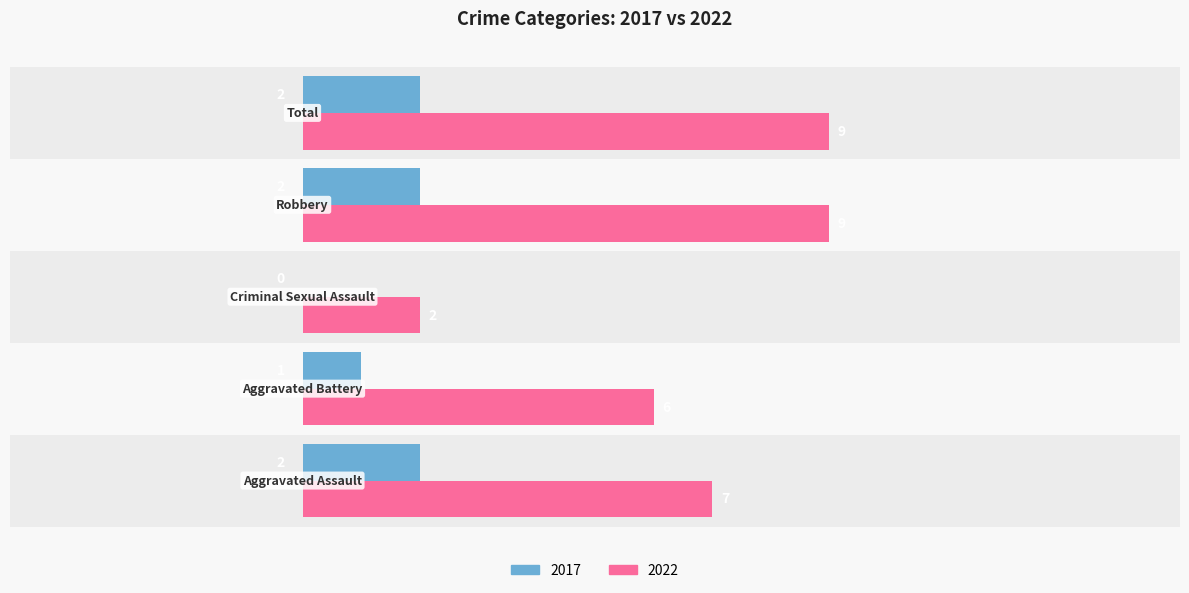

What is the sum of the Right (crimes) values at Robbery and Aggravated Battery?

15